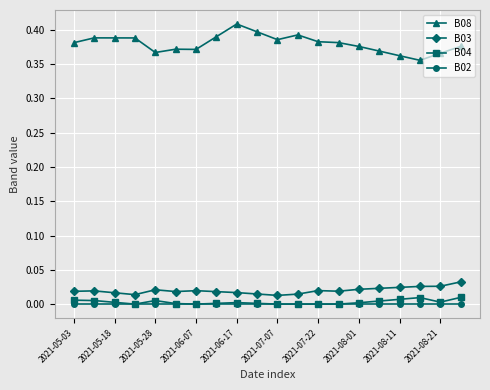

Which series has the widest spread of values?

B08